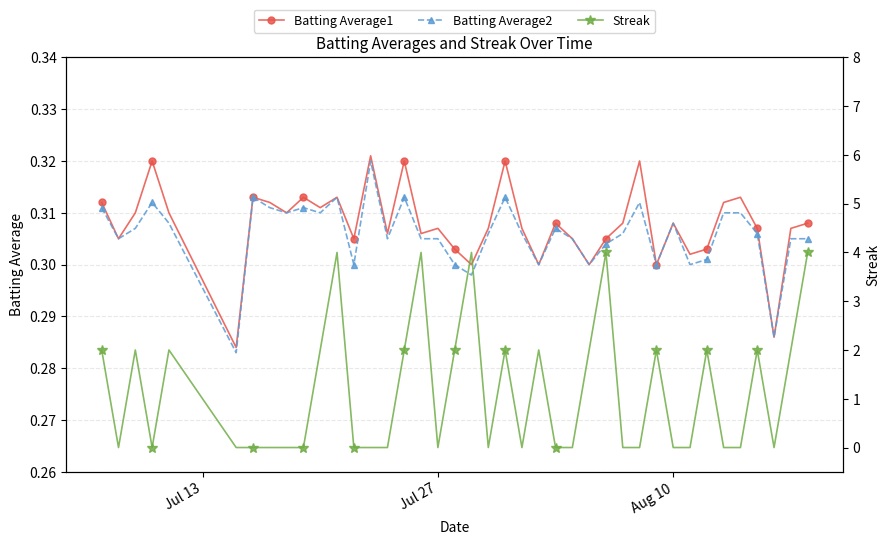

How many Streak values are between 0 and 2?

35